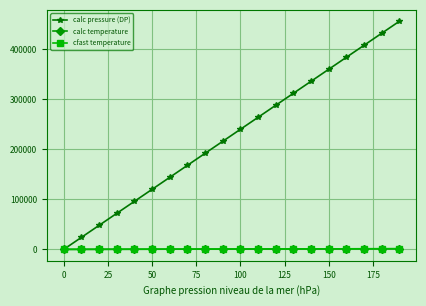

What are all the series names shown in the legend?

calc pressure (DP), calc temperature, cfast temperature